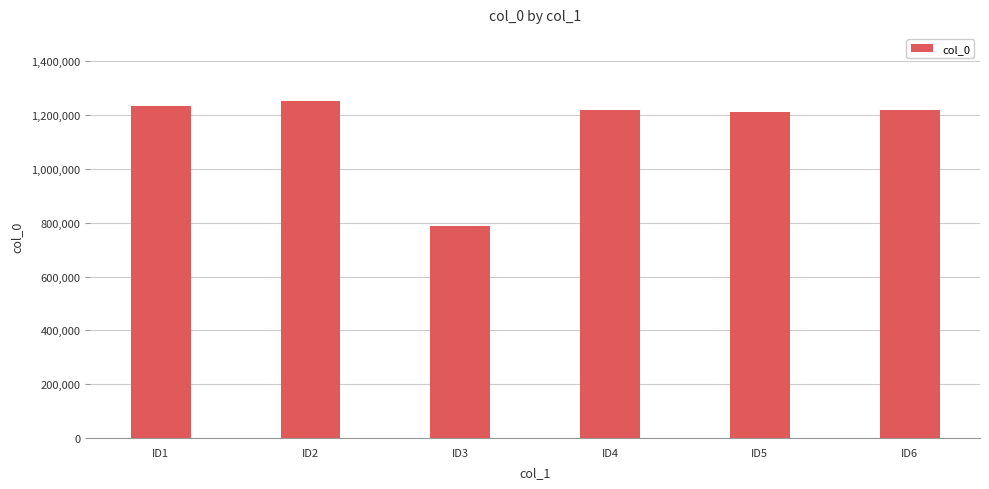

What is the value of the 3rd bar from the left?

789269